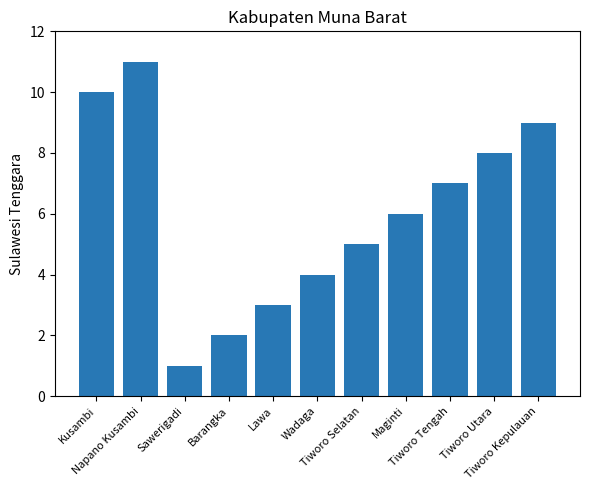

Which has a higher value, Wadaga or Kusambi?

Kusambi